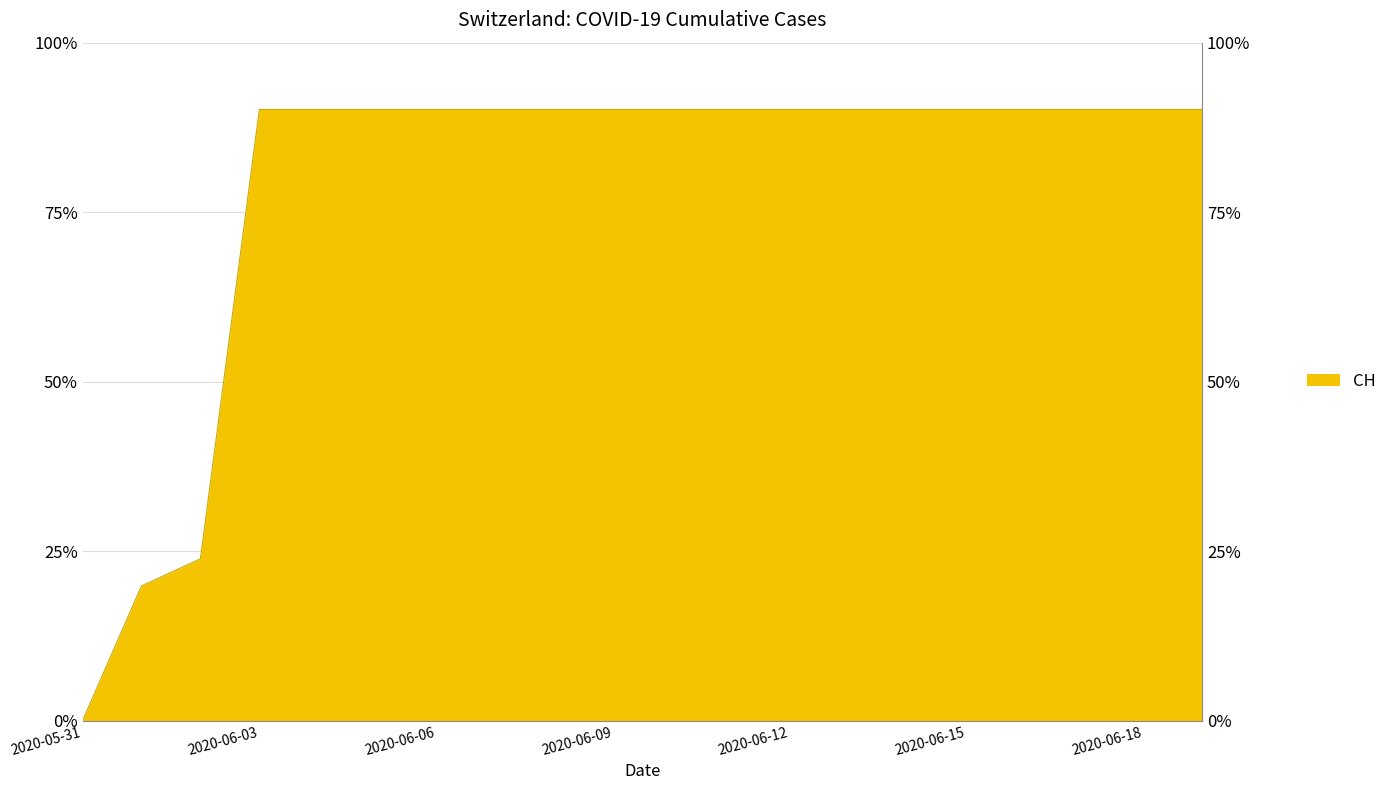

What is the label of the 6th point from the right?

2020-06-14